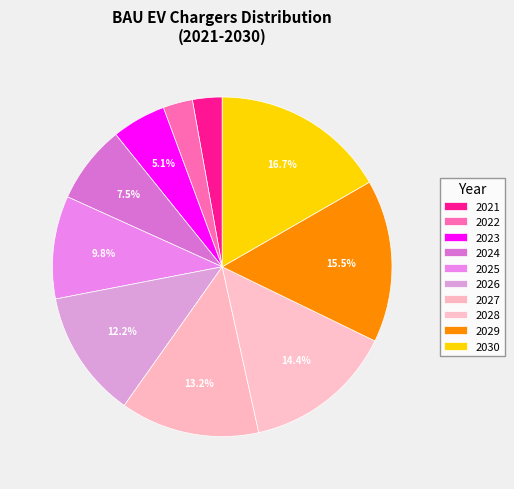

Count the number of slices in the pie.

10